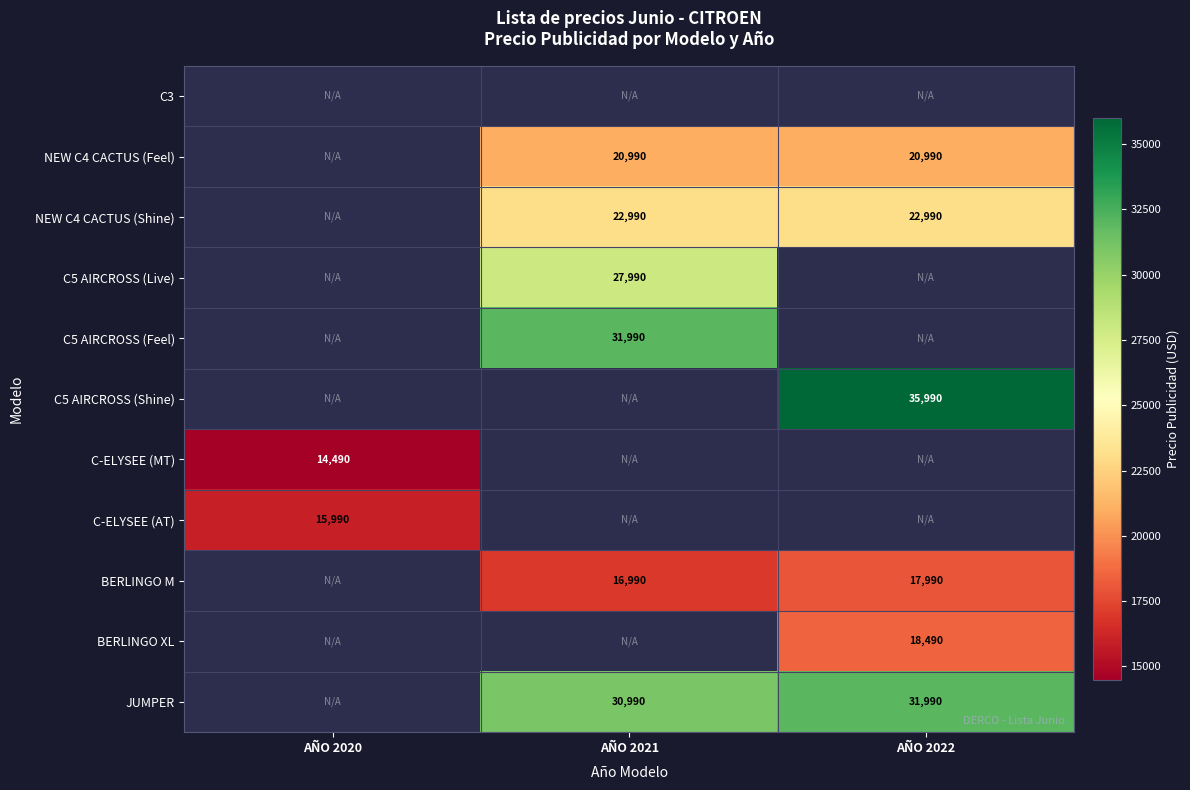

The C5 AIRCROSS (Live) series shows 17979 at AÑO 2021. True or false?

False